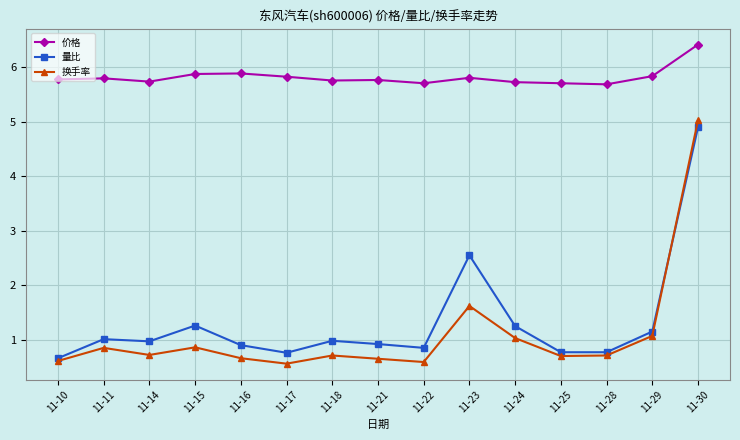

At which category does 换手率 reach its first local valley?

11-14